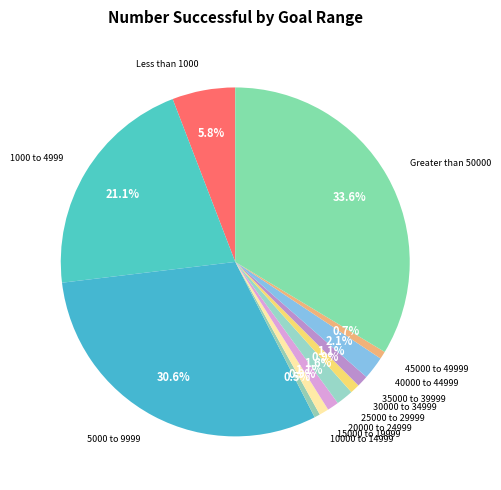

Does any single category account for the majority?

No